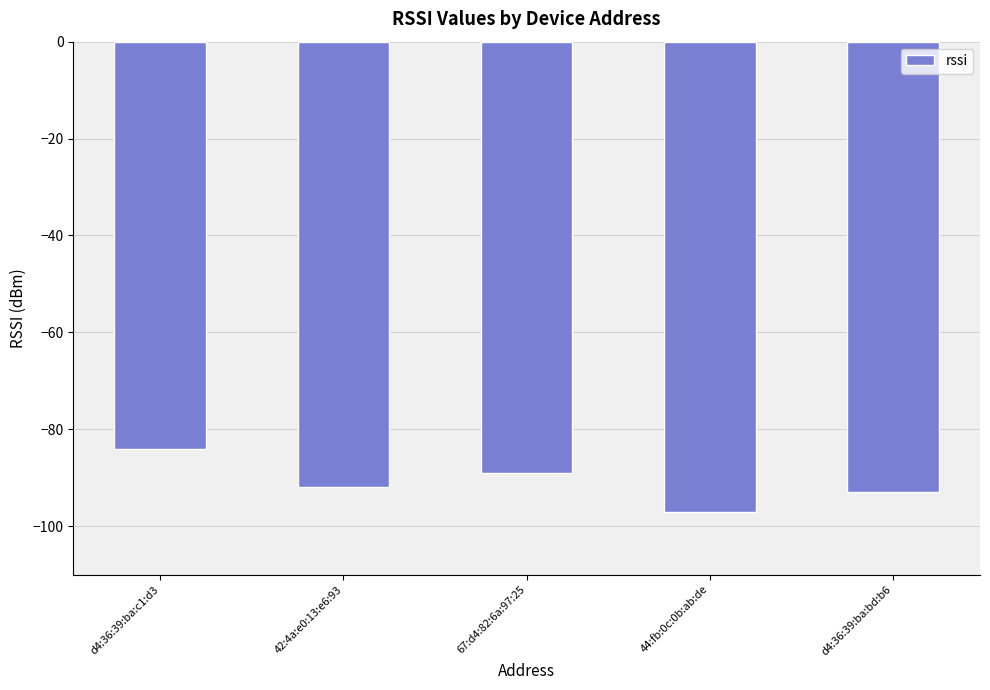

Which label corresponds to the smallest value in the chart?

44:fb:0c:0b:ab:de